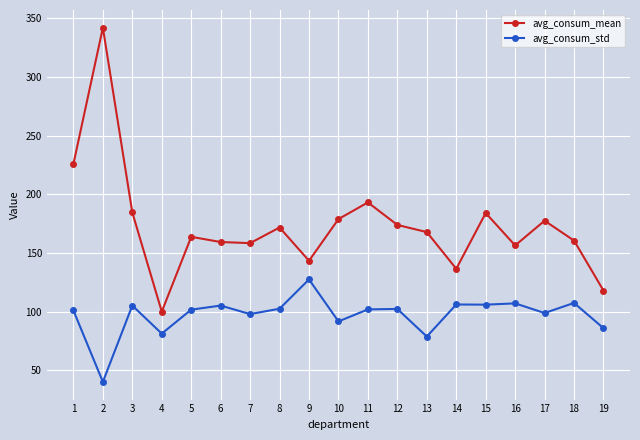

Where is avg_consum_mean nearest to the value 220?

1